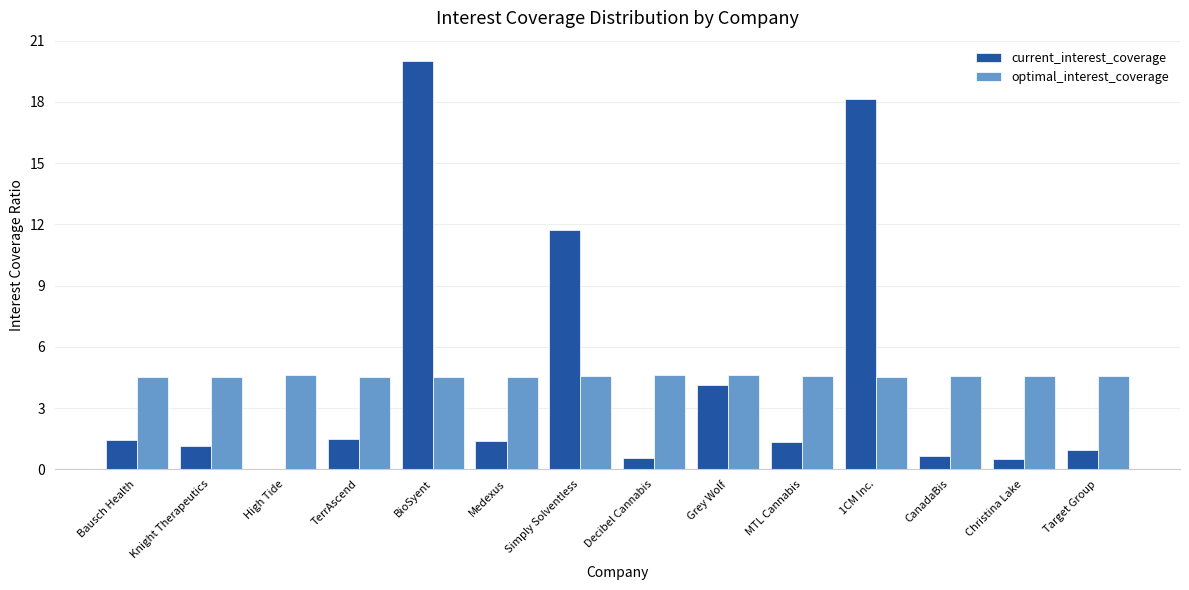

The value of optimal_interest_coverage at 1CM Inc. is 1.3. True or false?

False